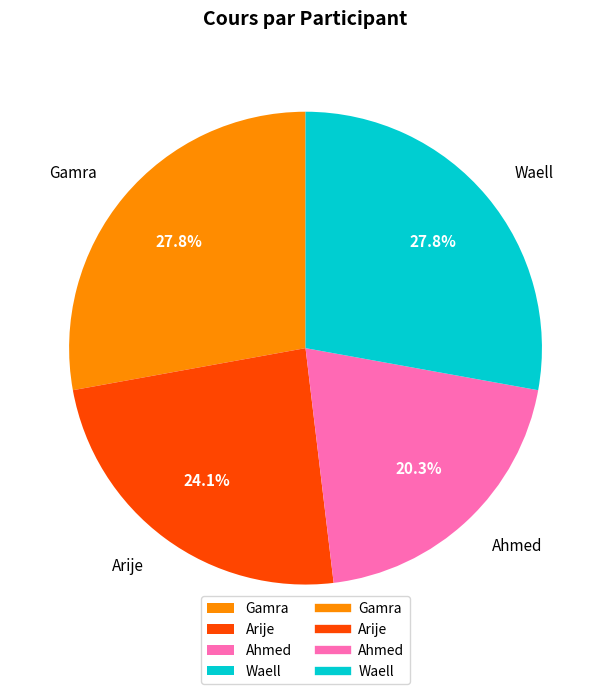

Does any single category account for the majority?

No